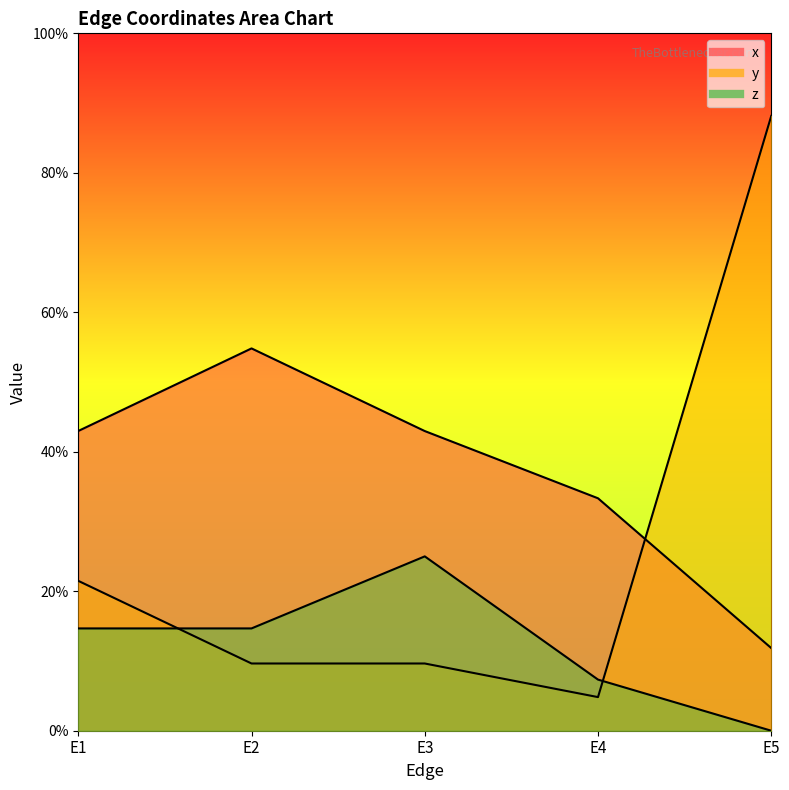

The value of y at E5 is 0.9. True or false?

True